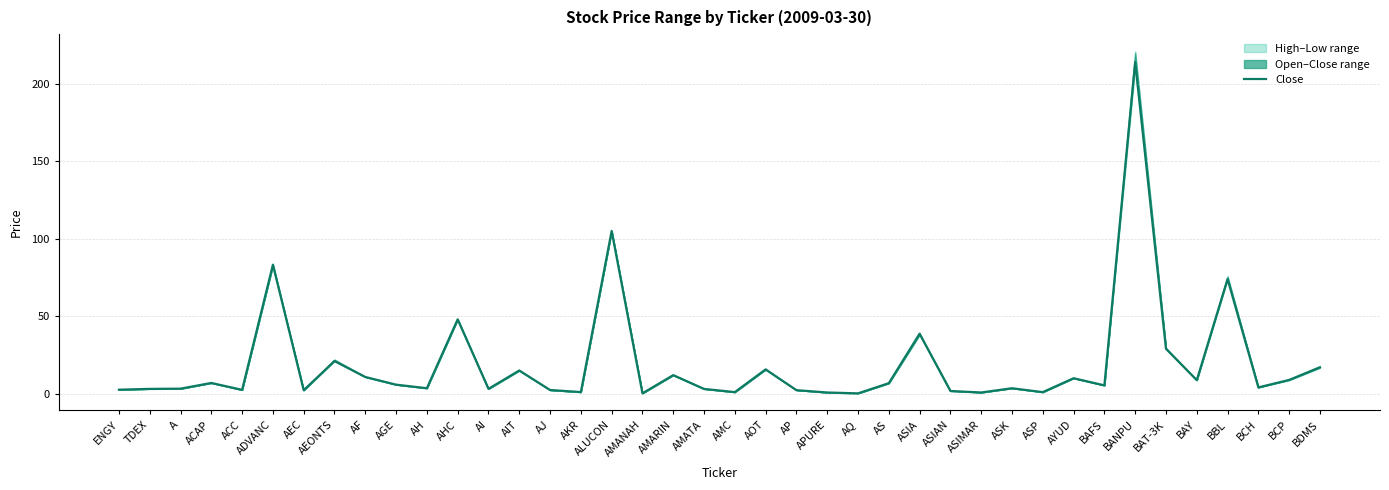

Which label corresponds to the smallest value in the chart?

AQ